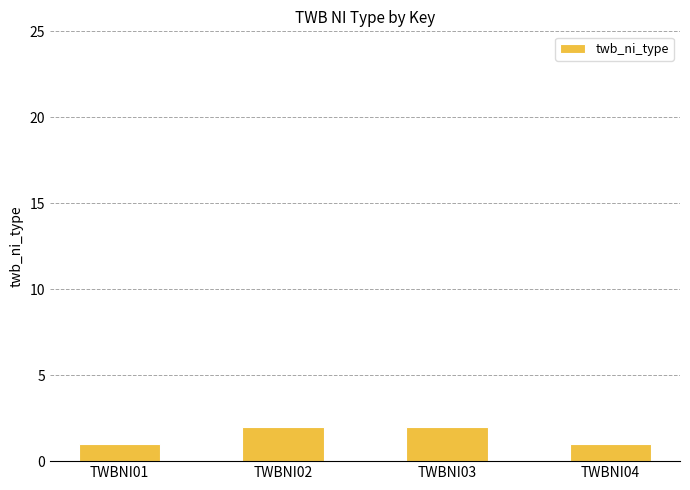

What is the change in value from TWBNI03 to TWBNI04?

-1